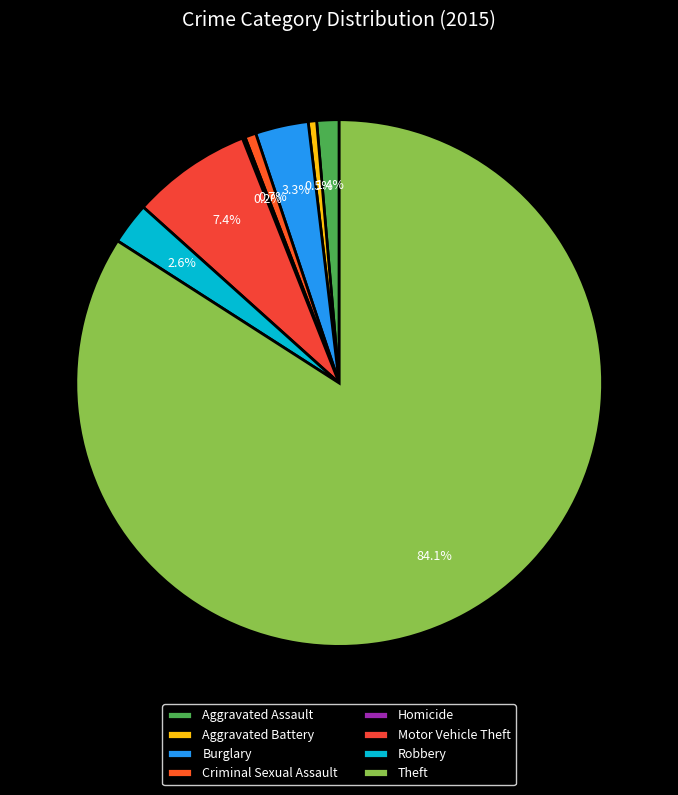

What is the smallest slice in the pie chart?

Homicide